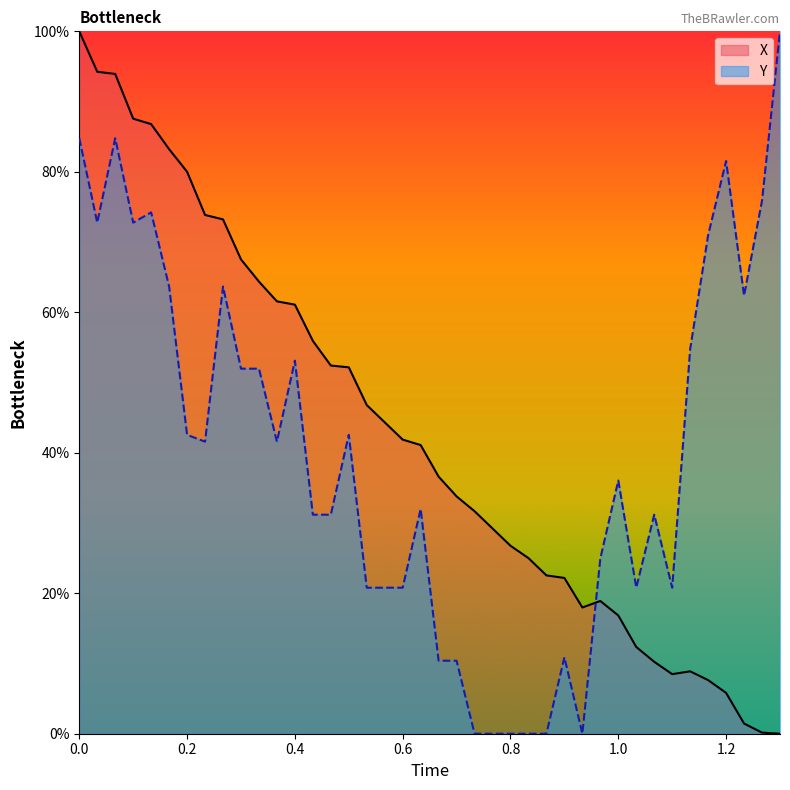

What is the spread (max minus min) of values at 0.0?

15.2